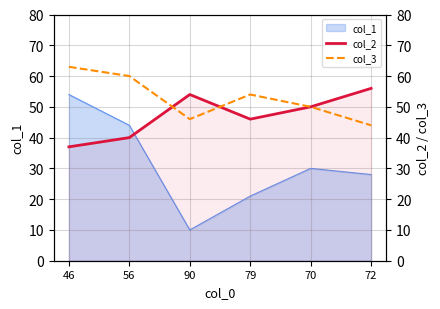

Where is the first local maximum for col_2?

90